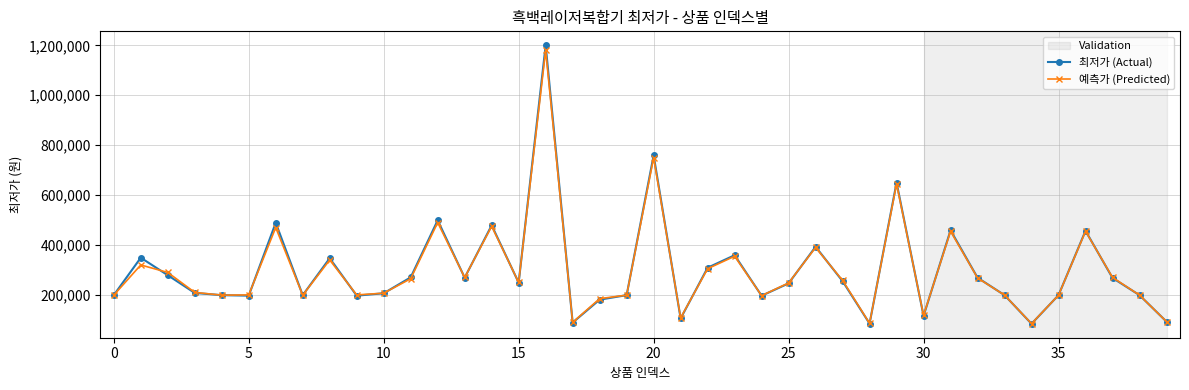

What is the minimum value shown in the chart?

84270